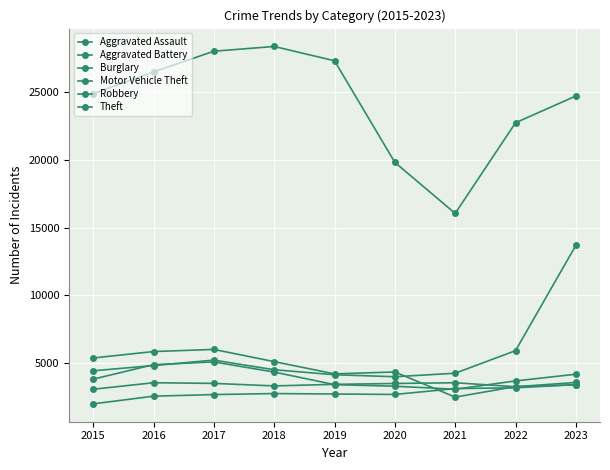

Which has a higher value, 2022 or 2019?

2022